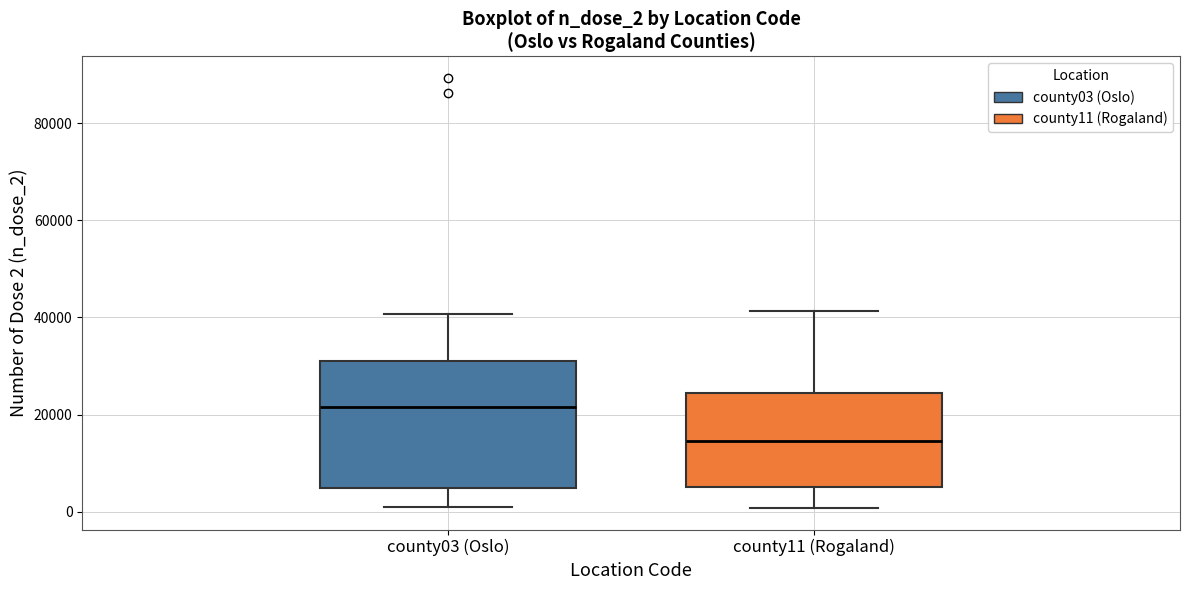

Reading left to right, transcribe this box plot: for each box, give where its median line is, the range the box spans, and where its two whiskers end, as read against the y-axis. The values are not printed on the chart, so give them approximately, as read against the axis.

county03 (Oslo): median 22000, box 4000 to 32000, whiskers 0 to 40000
county11 (Rogaland): median 14000, box 6000 to 24000, whiskers 0 to 42000